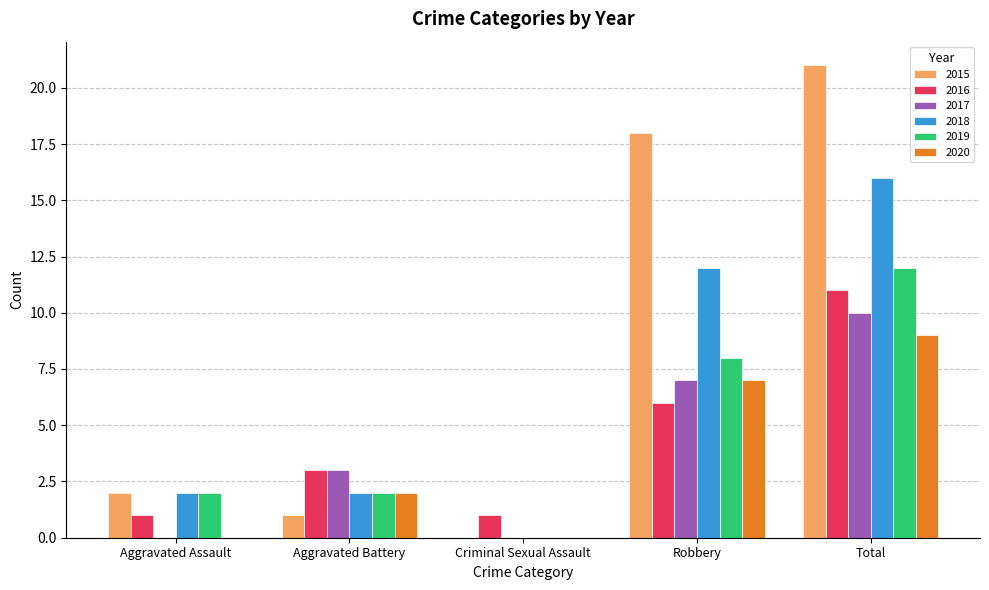

Which category has the highest value in the 2019 series?

Total